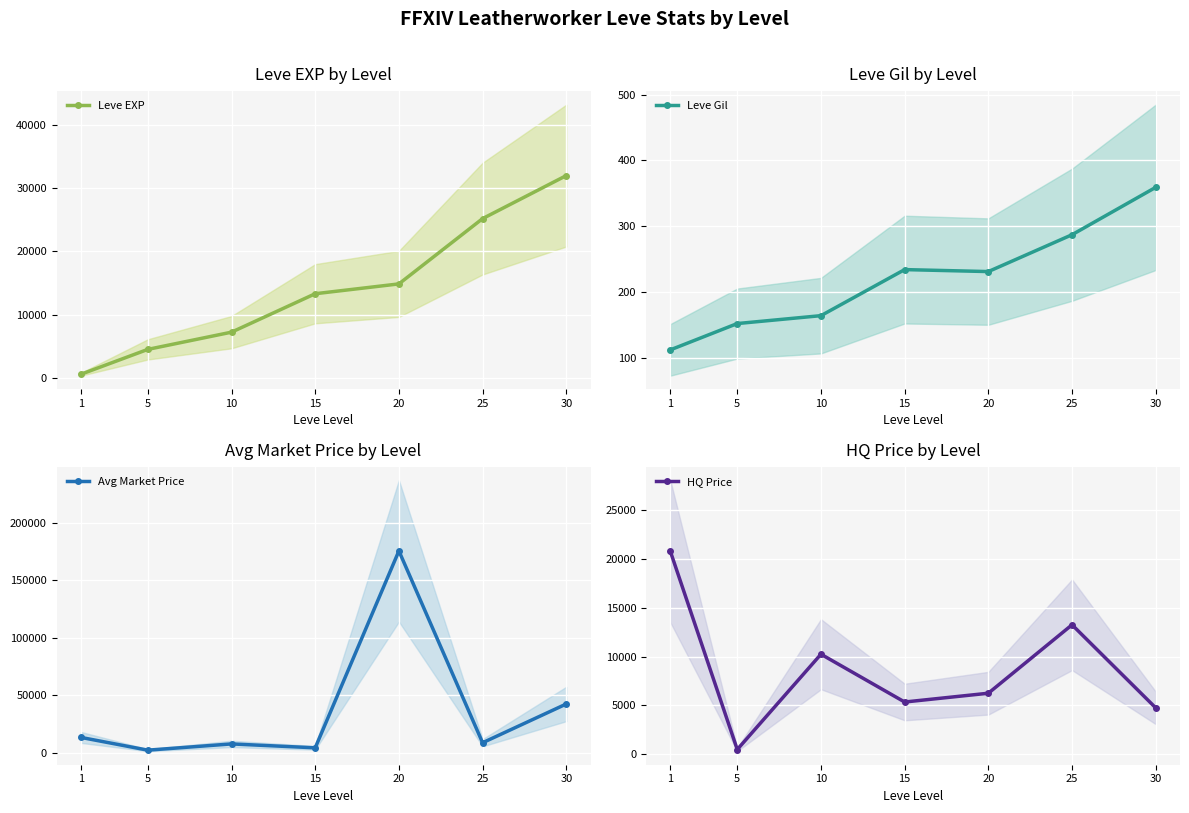

Is it true that Leve Gil equals 231 at 20?

True